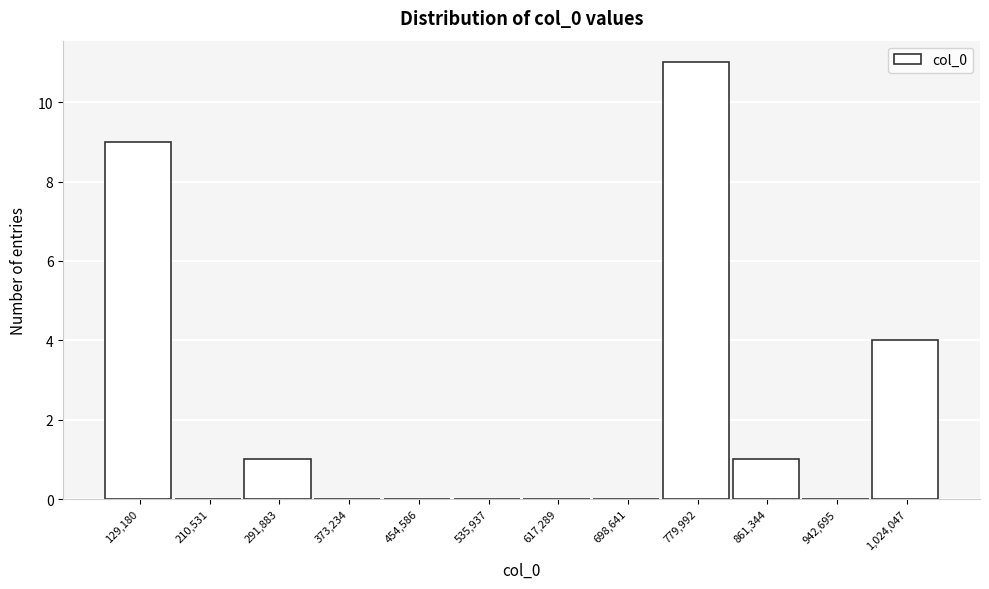

Reading left to right, list all the values displayed in this chart.

129,180=9	210,531=0	291,883=1	373,234=0	454,586=0	535,937=0	617,289=0	698,641=0	779,992=11	861,344=1	942,695=0	1,024,047=4